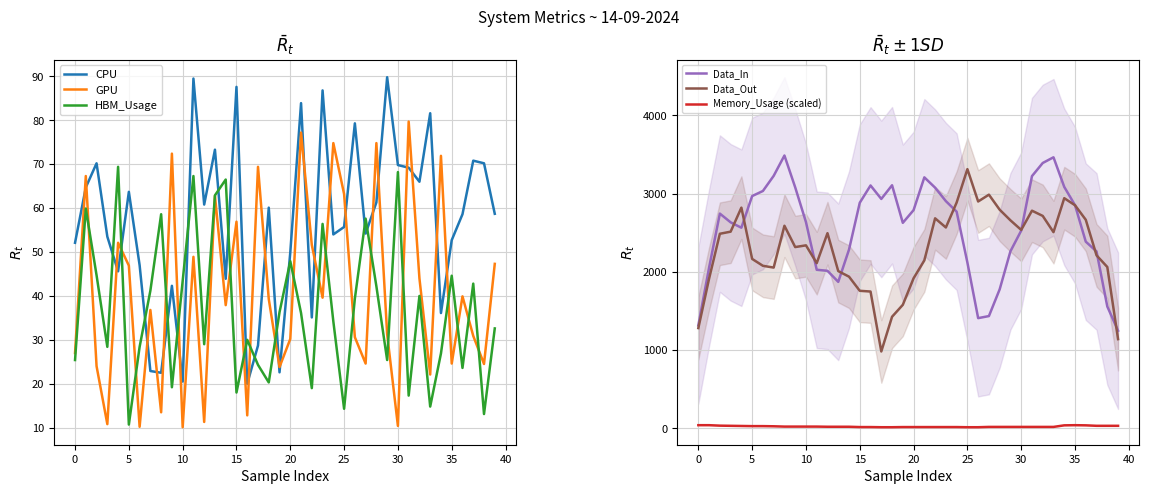

List the series in order of their peak value, highest first.

Data_In, Data_Out, CPU, GPU, HBM_Usage, Memory_Usage (scaled)